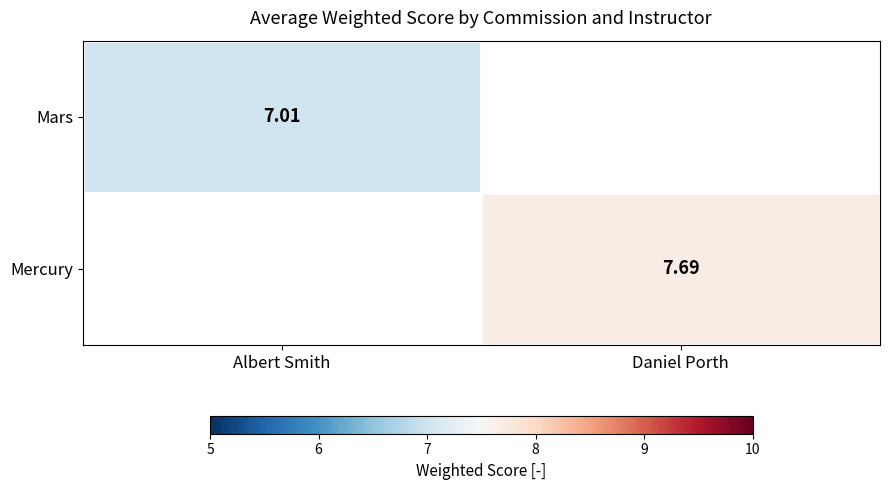

Is the value of Mercury at Daniel Porth greater than the value of Mars at Albert Smith?

Yes